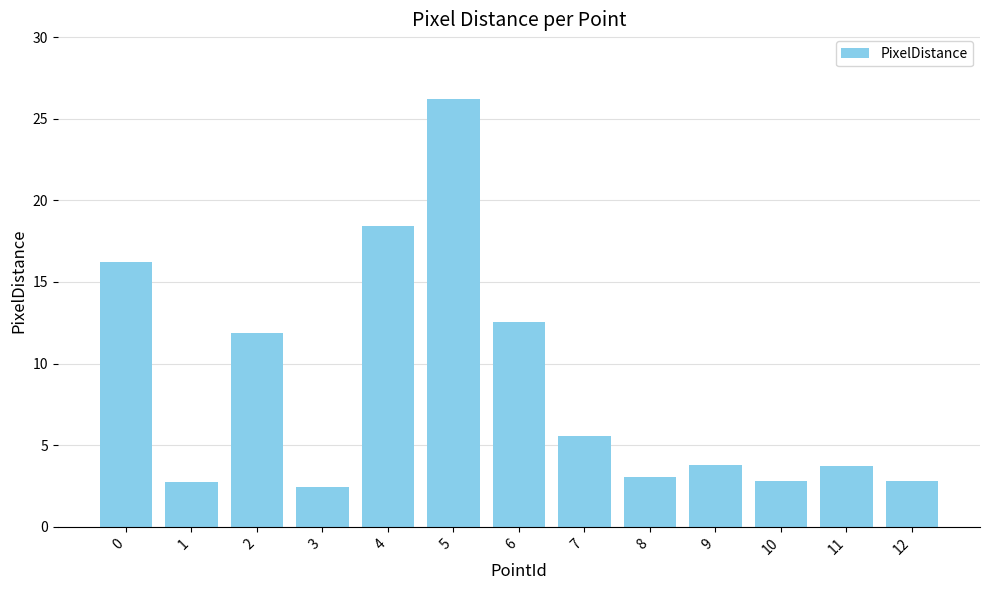

True or false: the data shows 7.5 at 0.

False